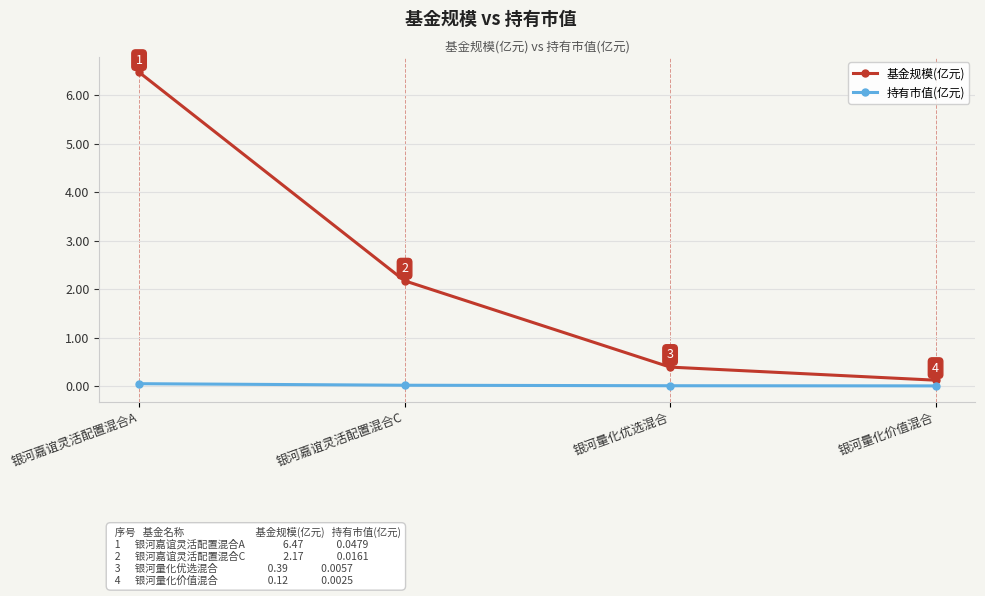

The 基金规模(亿元) series shows 6.5 at 银河嘉谊灵活配置混合A. True or false?

True